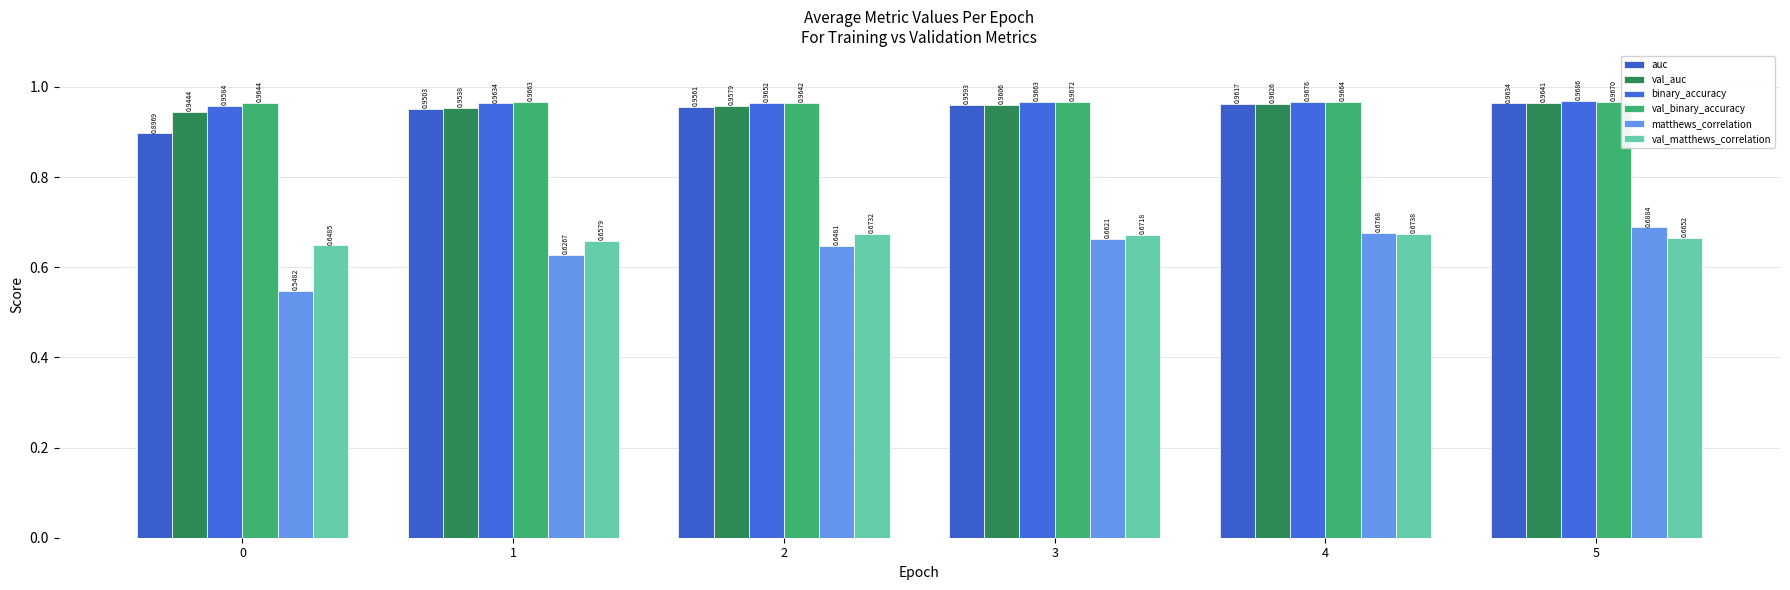

How many categories are shown in the chart?

6